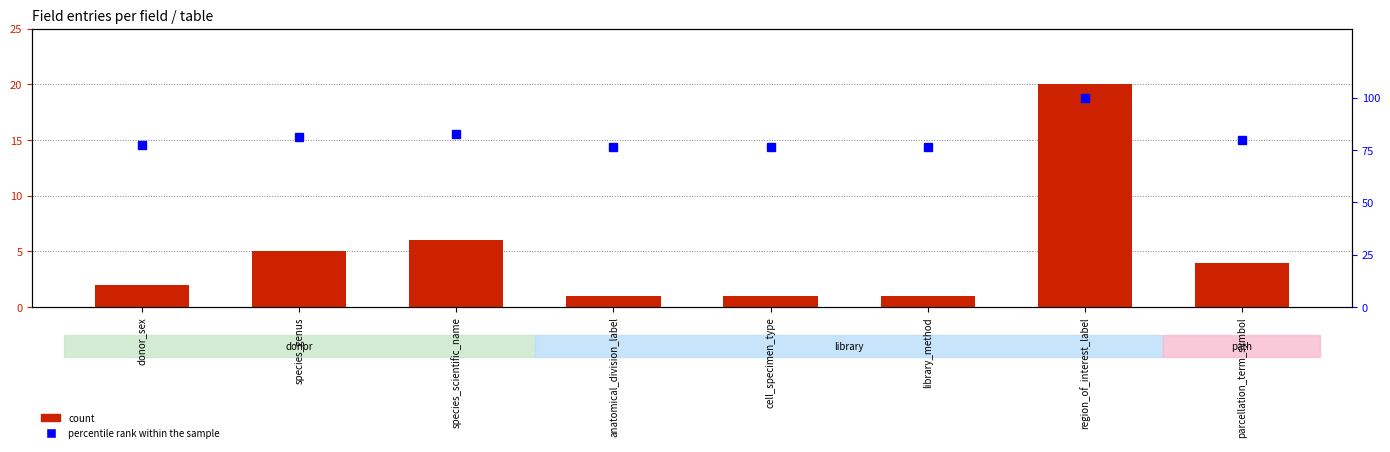

At which category is the sum across all series the highest?

region_of_interest_label